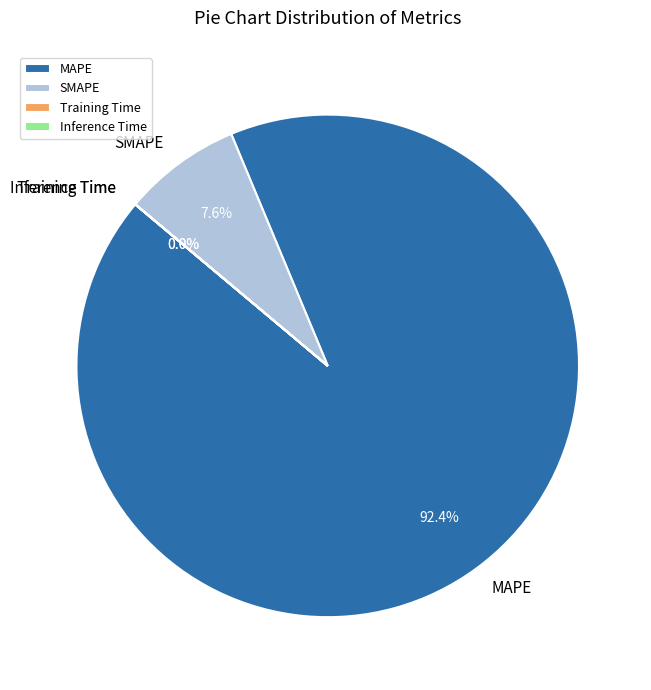

Which slice represents more than half of the pie?

MAPE